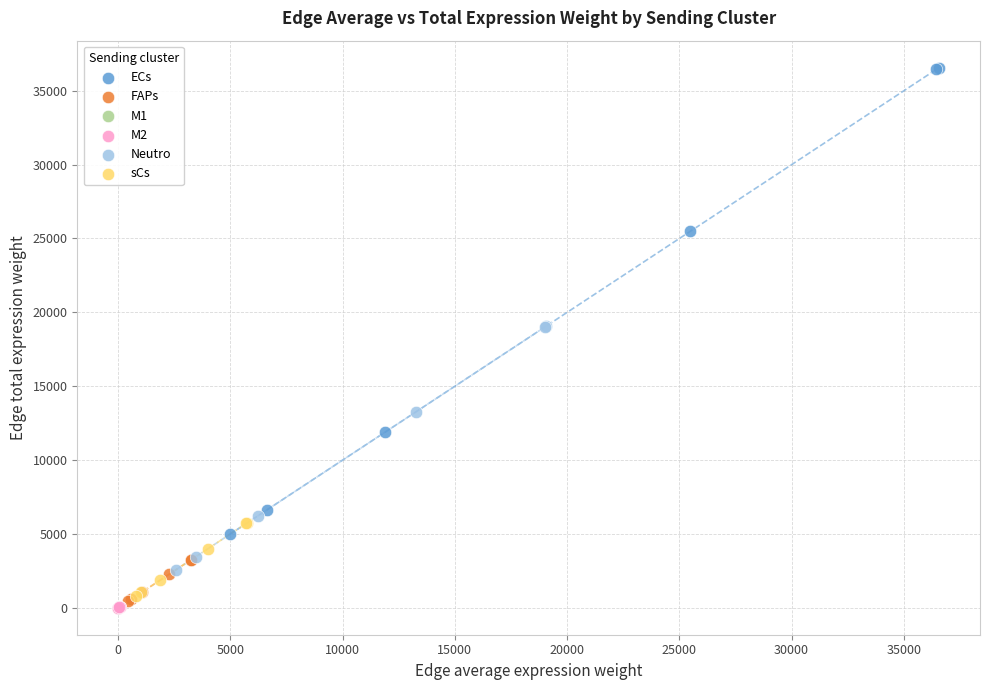

Which series reaches the maximum Y coordinate?

ECs